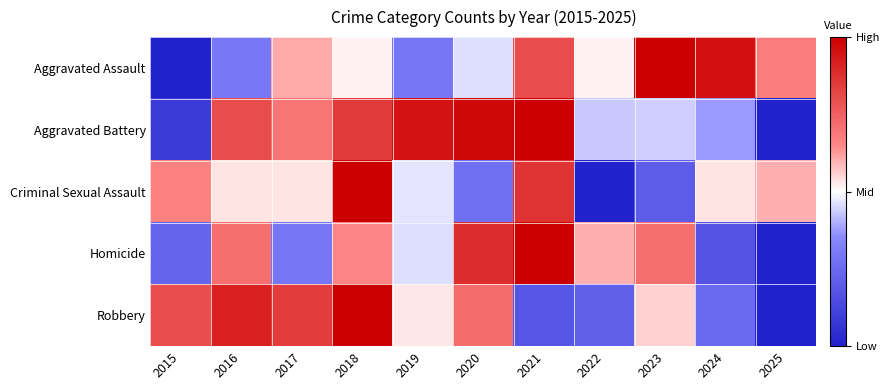

List the series in order of their peak value, lowest first.

Criminal Sexual Assault, Homicide, Aggravated Assault, Aggravated Battery, Robbery